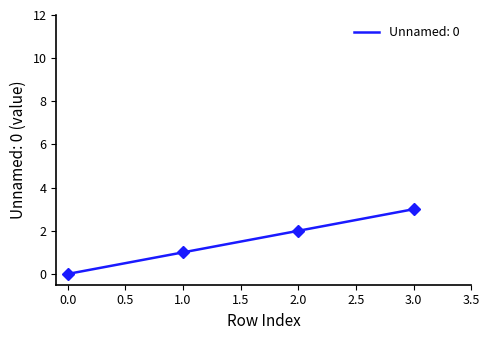

Does the chart have visible grid lines?

No